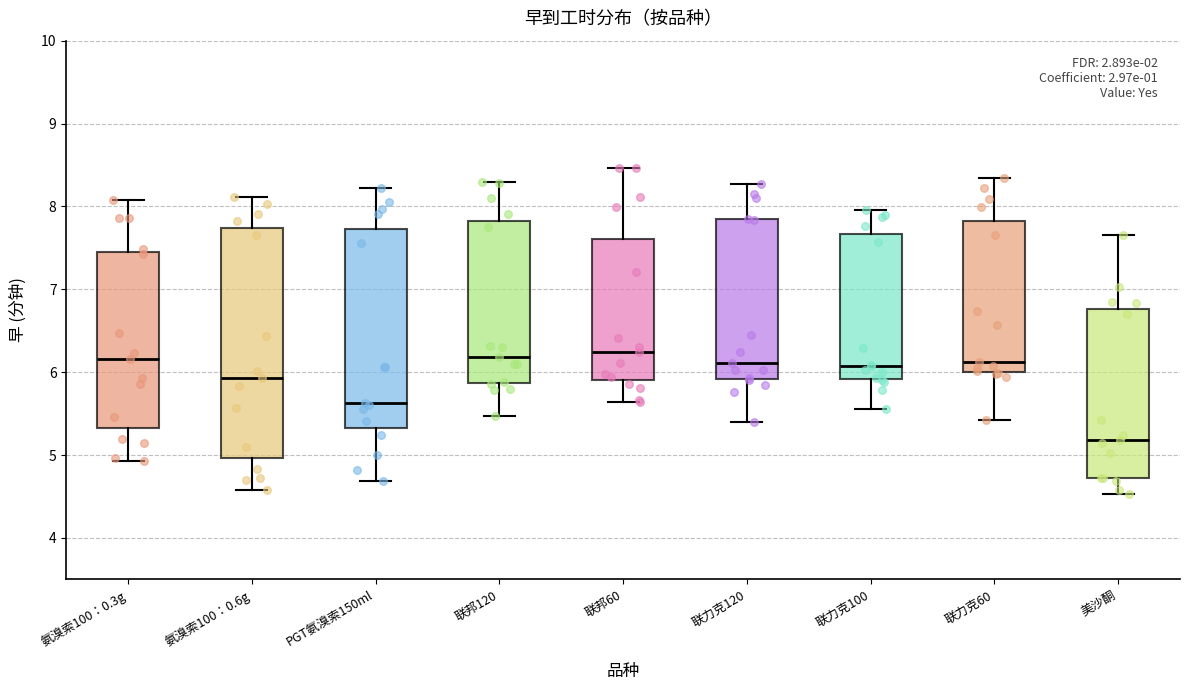

Reading left to right, read every box against the y-axis: the position of its median line, the range the box covers, and the ends of its whiskers. The values are not printed on the chart, so give them approximately, as read against the axis.

氨溴索100：0.3g: median 6.2, box 5.3 to 7.5, whiskers 4.9 to 8.1
氨溴索100：0.6g: median 5.9, box 5.0 to 7.7, whiskers 4.6 to 8.1
PGT氨溴索150ml: median 5.6, box 5.3 to 7.7, whiskers 4.7 to 8.2
联邦120: median 6.2, box 5.9 to 7.8, whiskers 5.5 to 8.3
联邦60: median 6.2, box 5.9 to 7.6, whiskers 5.6 to 8.5
联力克120: median 6.1, box 5.9 to 7.8, whiskers 5.4 to 8.3
联力克100: median 6.1, box 5.9 to 7.7, whiskers 5.6 to 8.0
联力克60: median 6.1, box 6.0 to 7.8, whiskers 5.4 to 8.3
美沙酮: median 5.2, box 4.7 to 6.8, whiskers 4.5 to 7.7